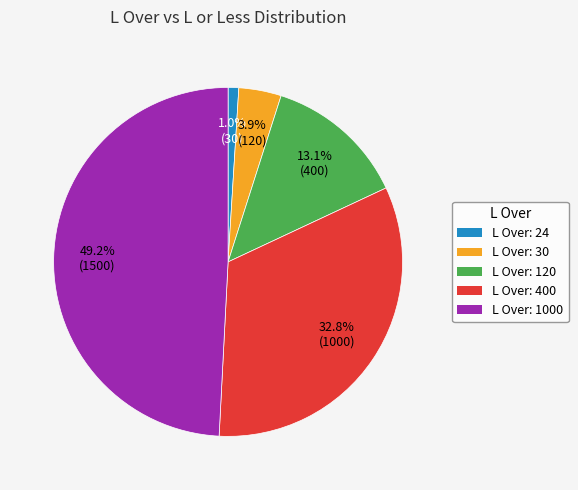

How many segments does this pie chart have?

5